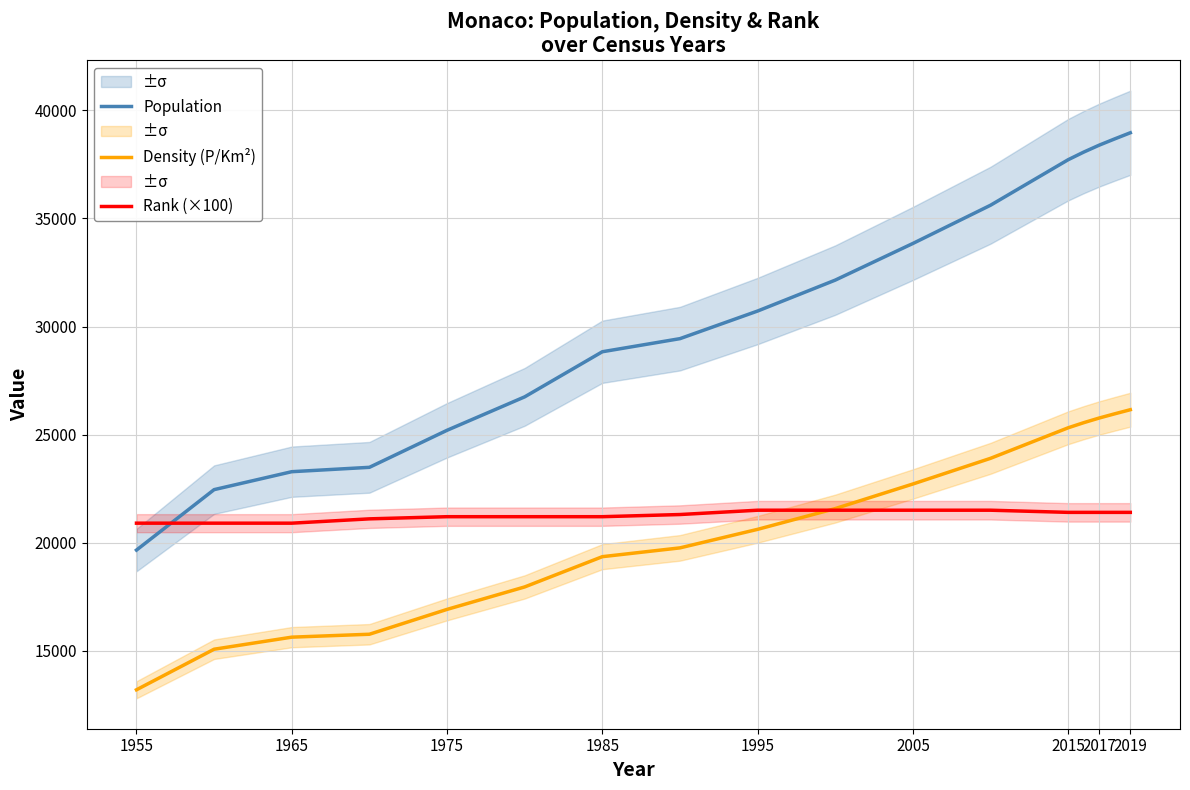

After their last crossing, which series has the higher values: Population or Rank (×100)?

Population